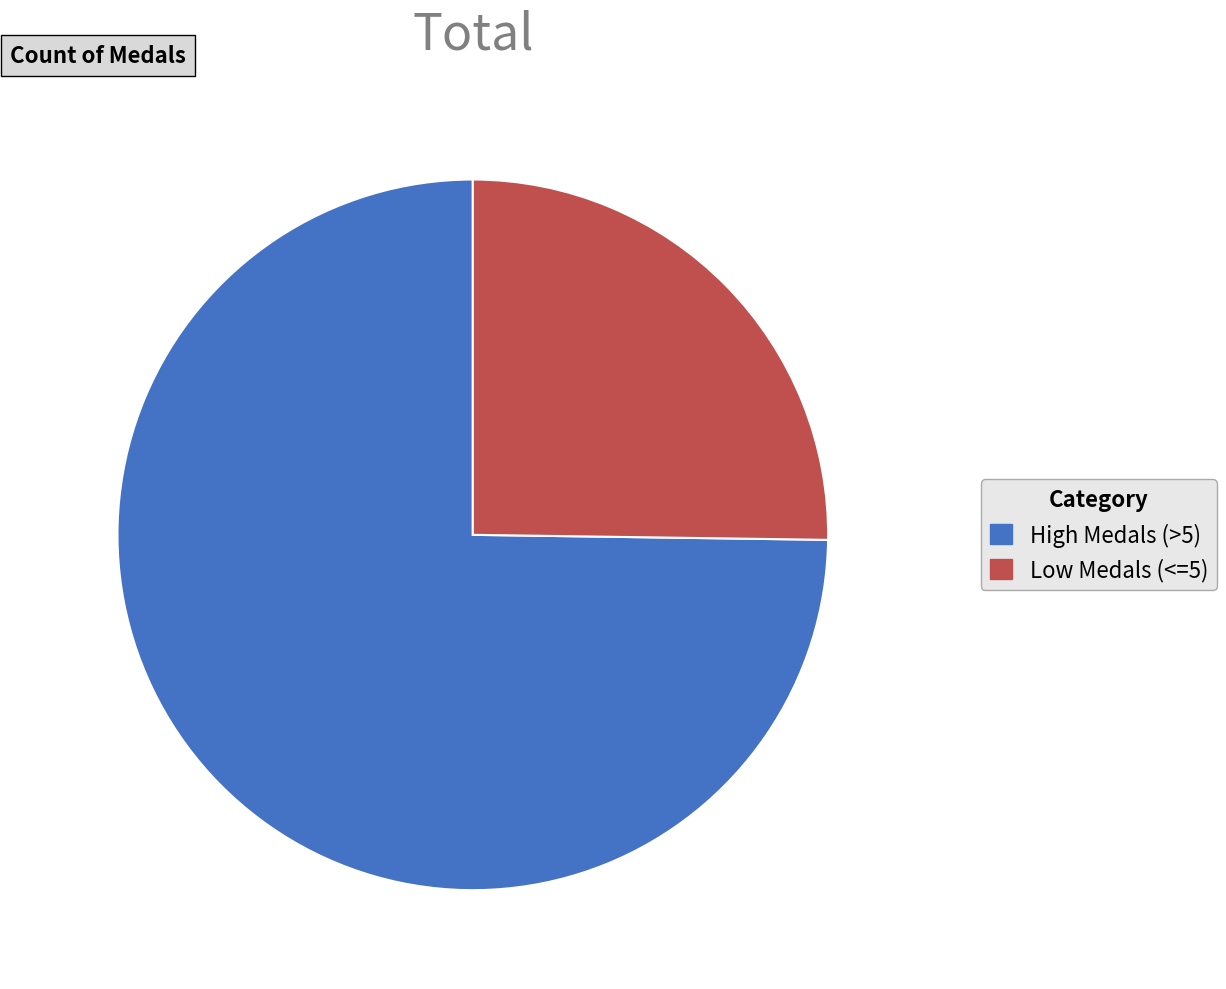

Is the sum of High Medals (>5) and Low Medals (<=5) greater than half?

Yes